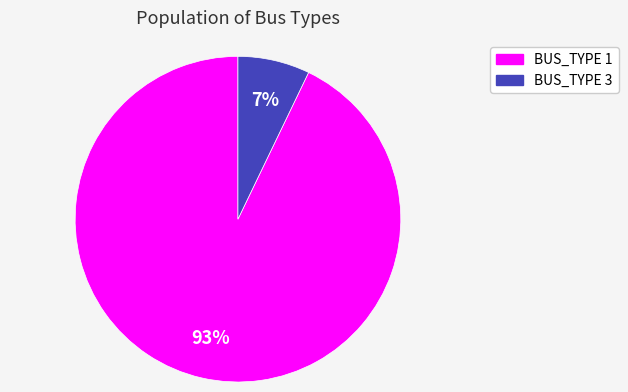

Rank the categories by value from highest to lowest.

BUS_TYPE 1, BUS_TYPE 3